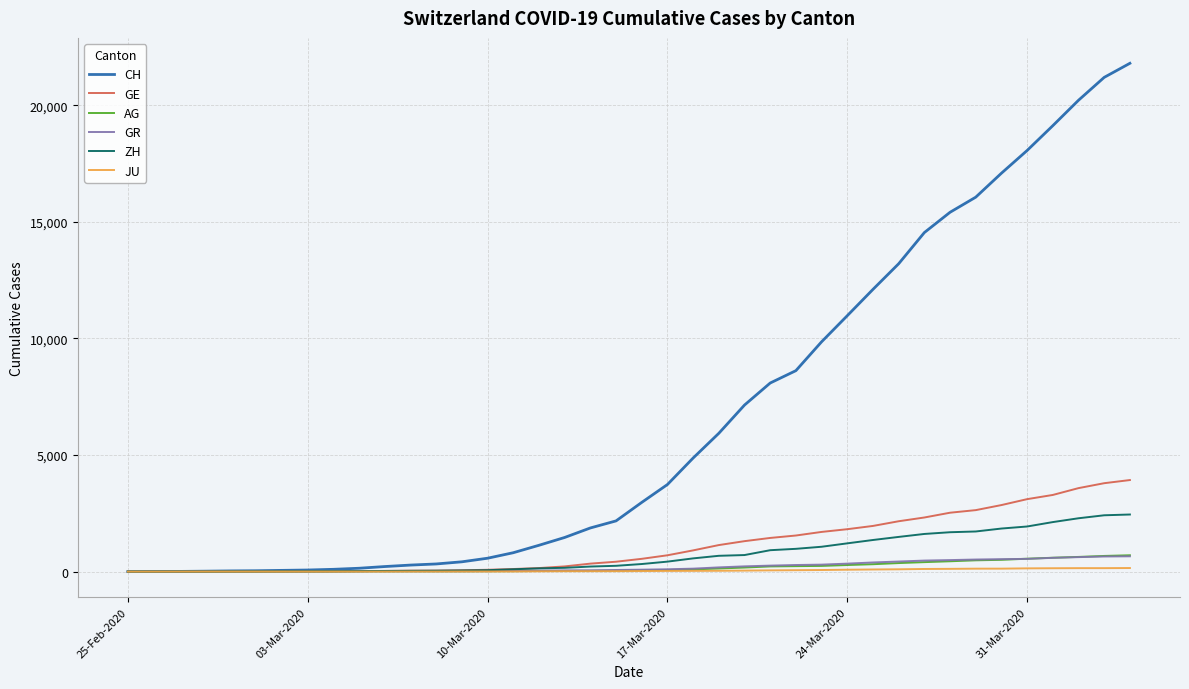

What is the maximum value shown in the chart?

21804